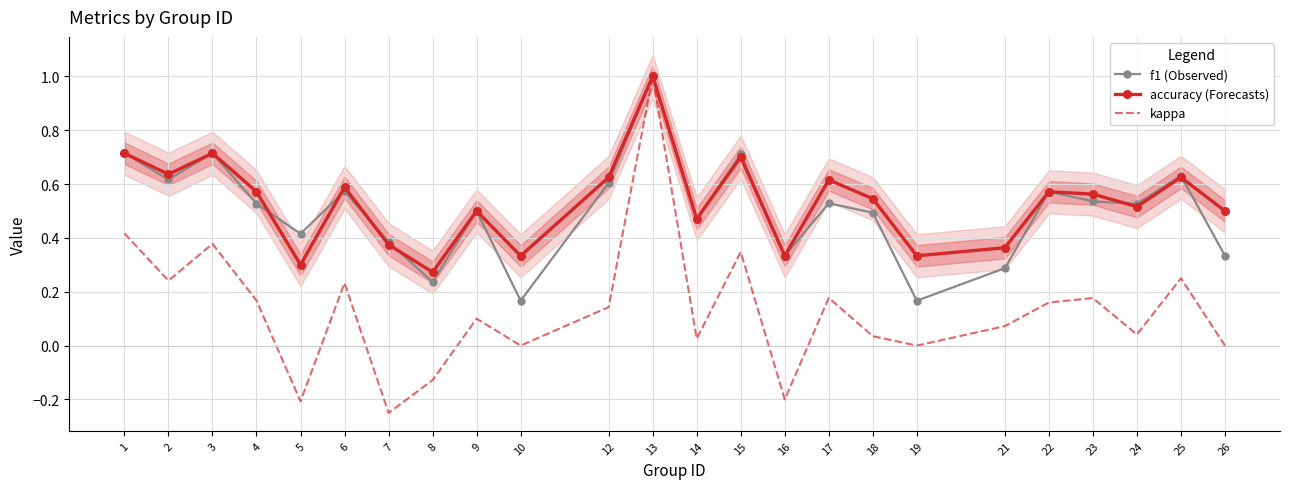

Reading left to right, what are all the values shown in this chart?

f1 (Observed): 0.7	0.6	0.7	0.5	0.4	0.6	0.4	0.2	0.5	0.2	0.6	1.0	0.5	0.7	0.3	0.5	0.5	0.2	0.3	0.6	0.5	0.5	0.6	0.3
accuracy (Forecasts): 0.7	0.6	0.7	0.6	0.3	0.6	0.4	0.3	0.5	0.3	0.6	1.0	0.5	0.7	0.3	0.6	0.5	0.3	0.4	0.6	0.6	0.5	0.6	0.5
kappa: 0.4	0.2	0.4	0.2	-0.2	0.2	-0.2	-0.1	0.1	0.0	0.1	1.0	0.0	0.3	-0.2	0.2	0.0	0.0	0.1	0.2	0.2	0.0	0.2	0.0